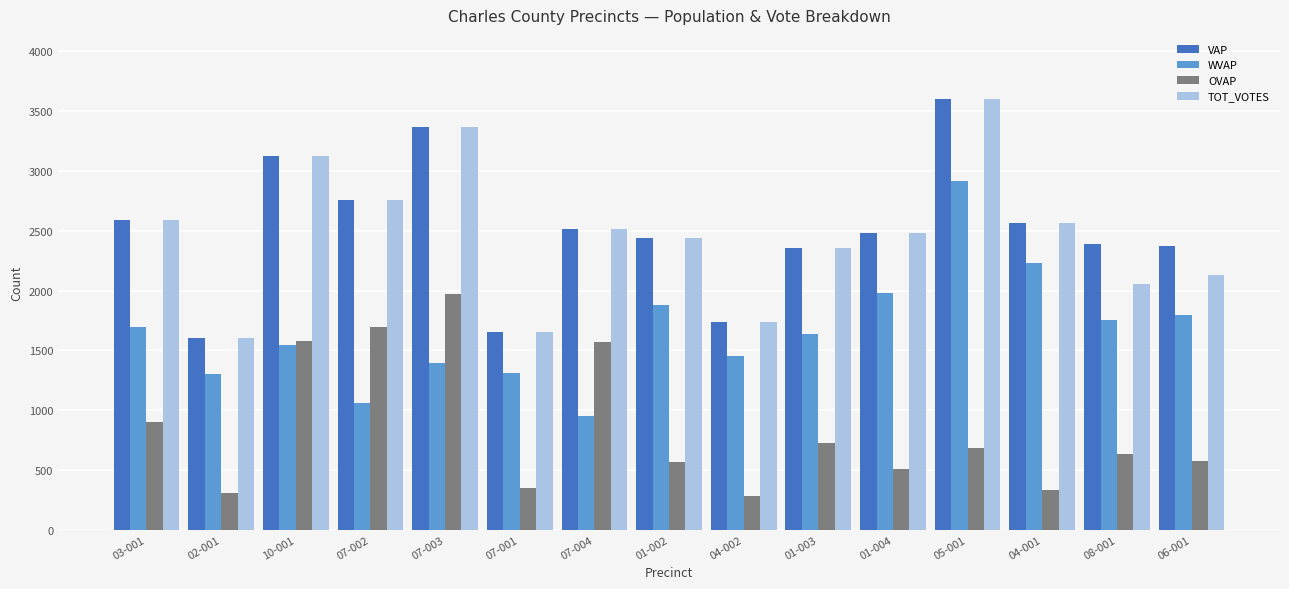

What is the total value across all series at 03-001?

7776